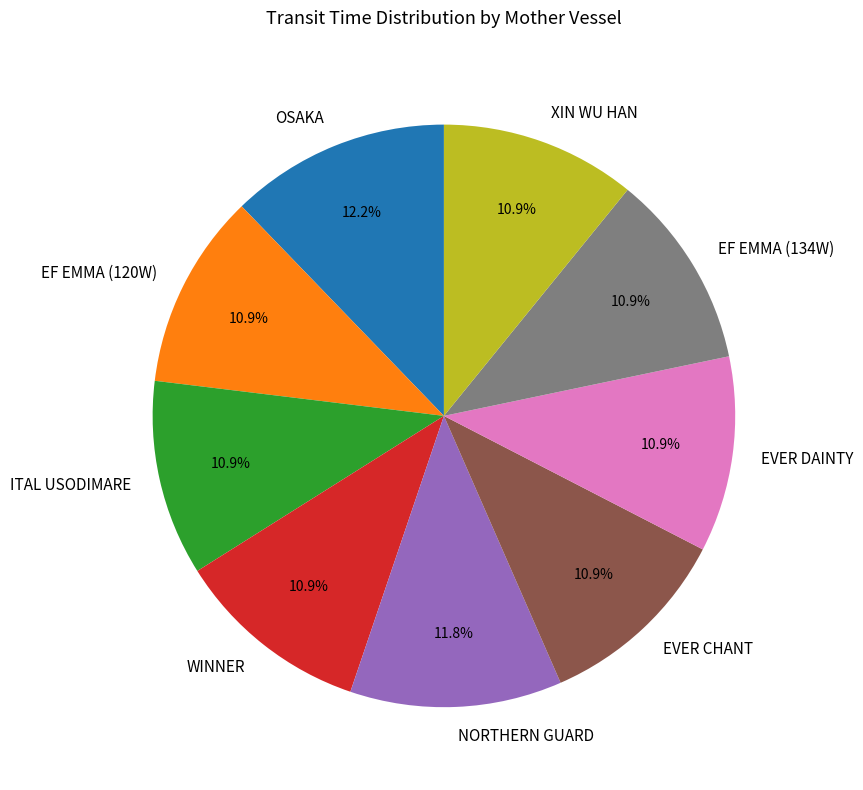

Does EVER CHANT account for over 50% of the chart?

No